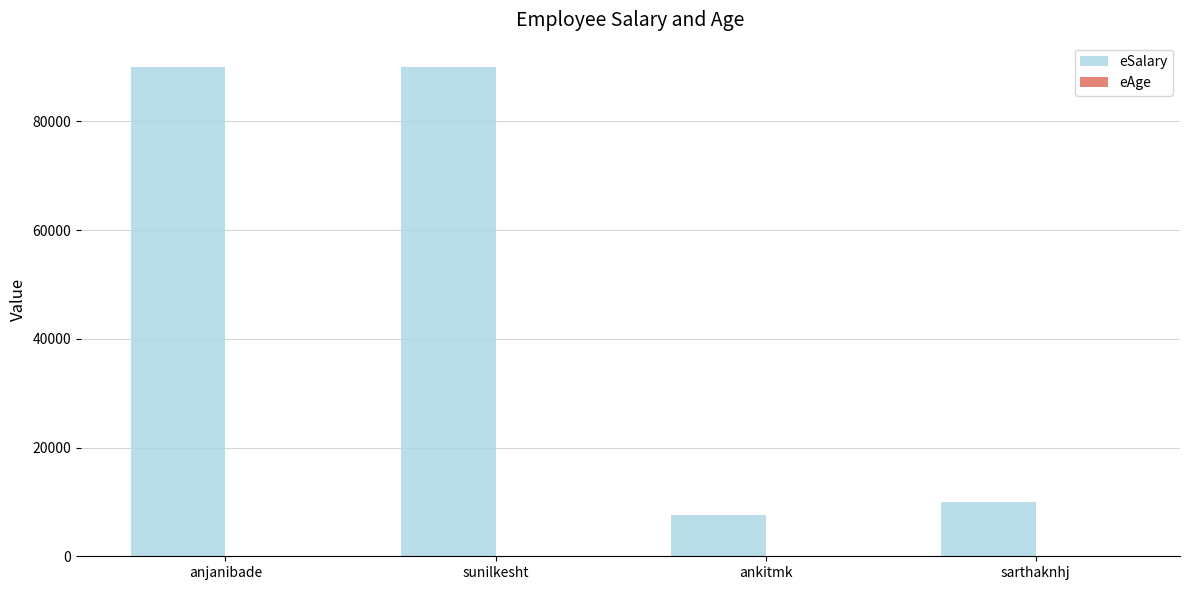

What is the sum of all eSalary values?

197633